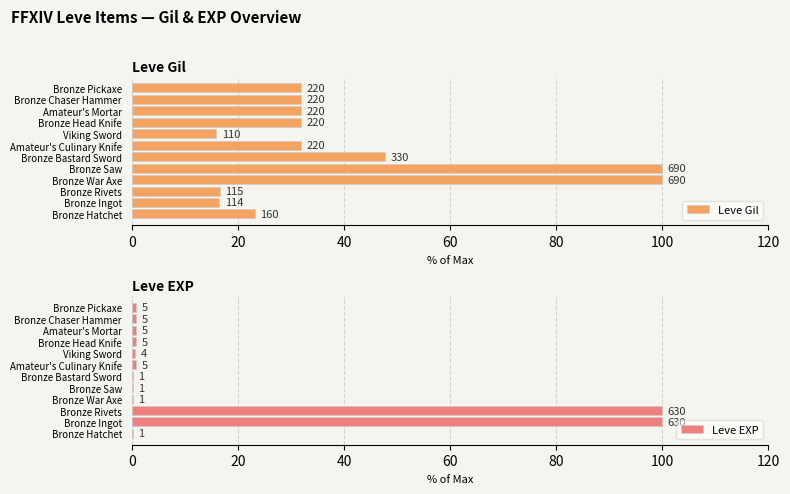

Count the number of data series in this chart.

2